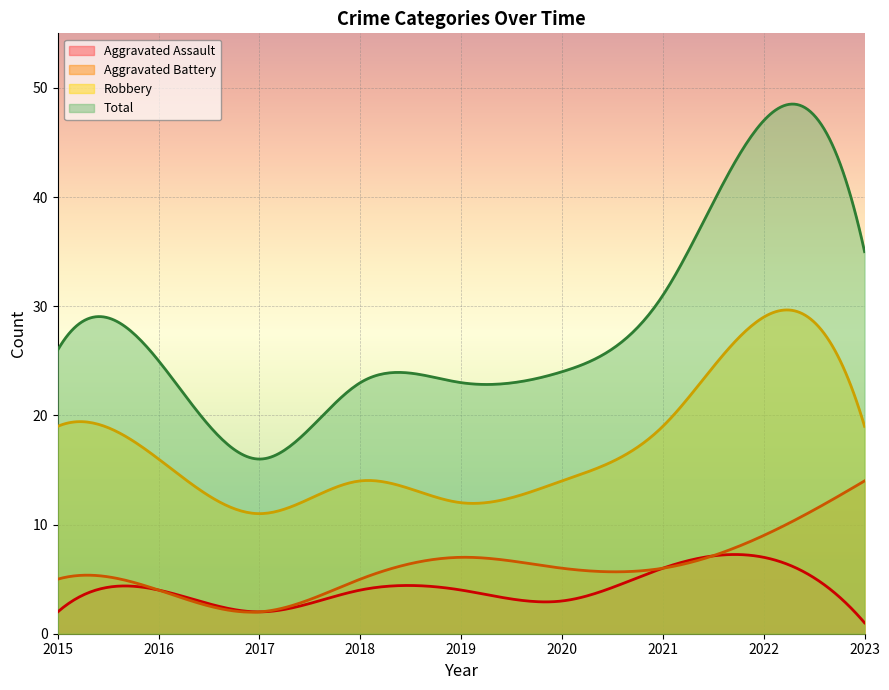

Where does the Aggravated Assault series first go above 4?

2021